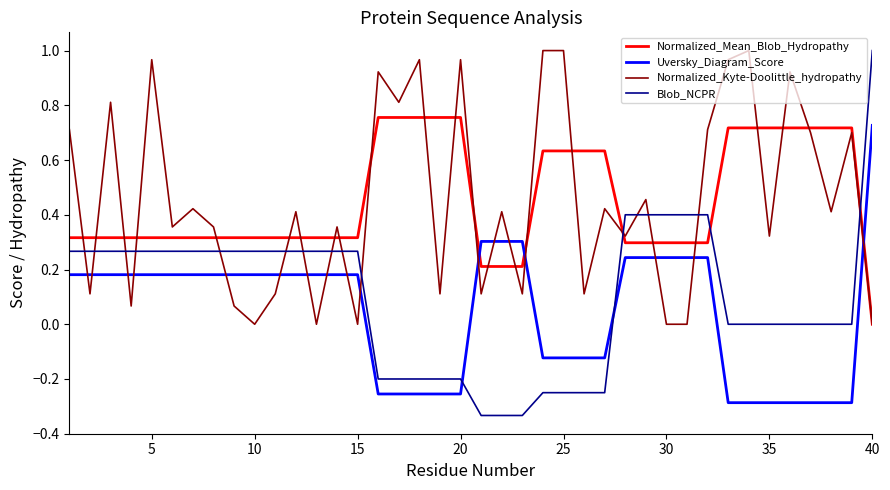

True or false: Blob_NCPR and Uversky_Diagram_Score intersect in this chart.

True